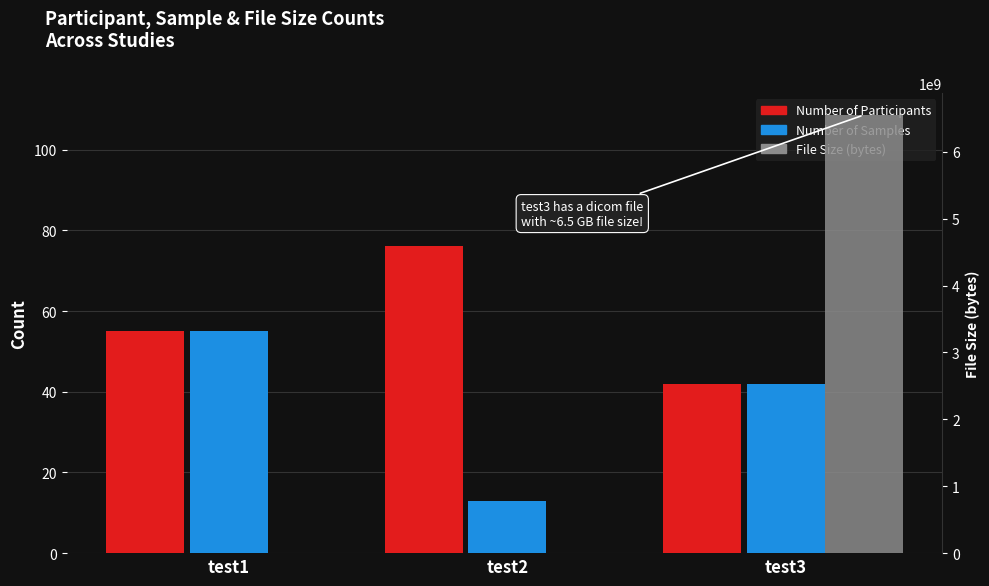

True or false: Number of Samples has a value of 89 at test1.

False